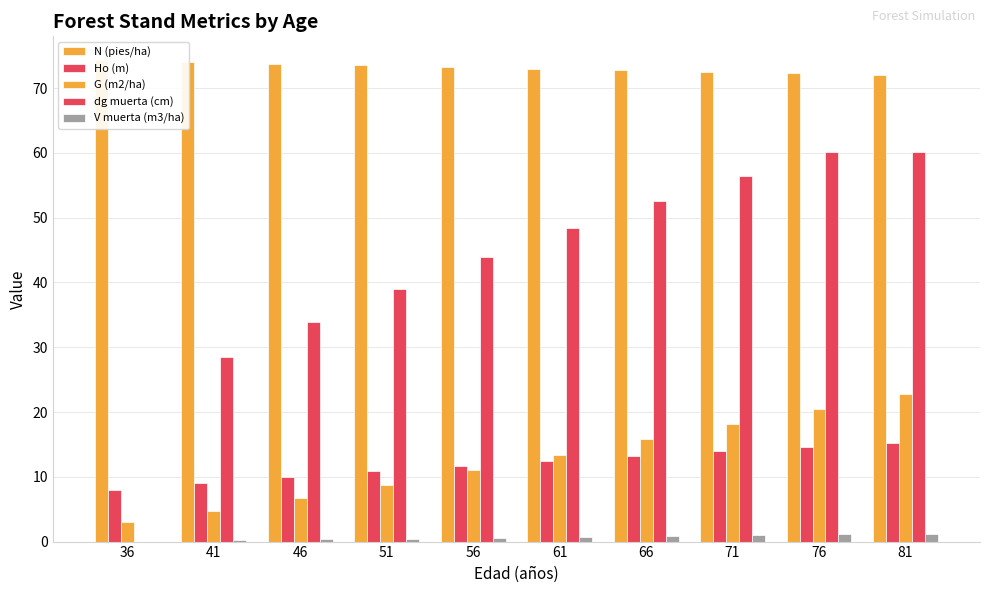

Which series has the widest spread of values?

dg muerta (cm)